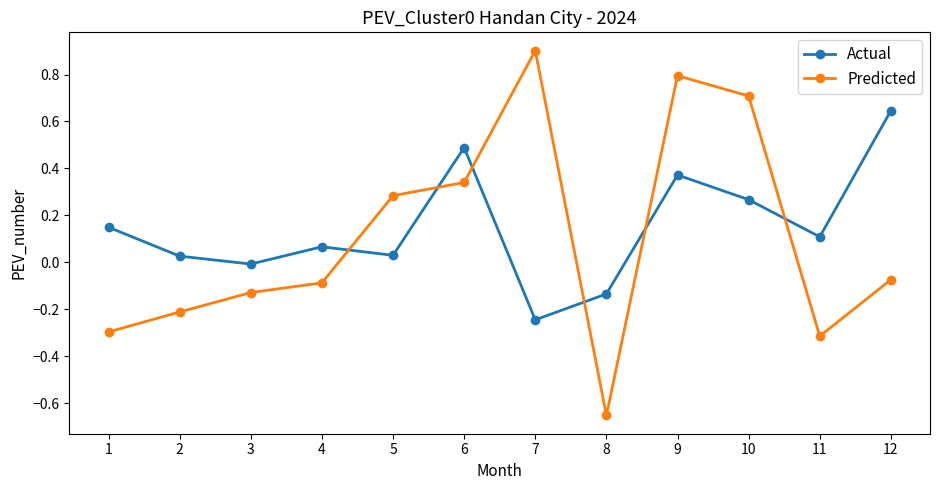

Rank the series by their average value, from highest to lowest.

Actual, Predicted